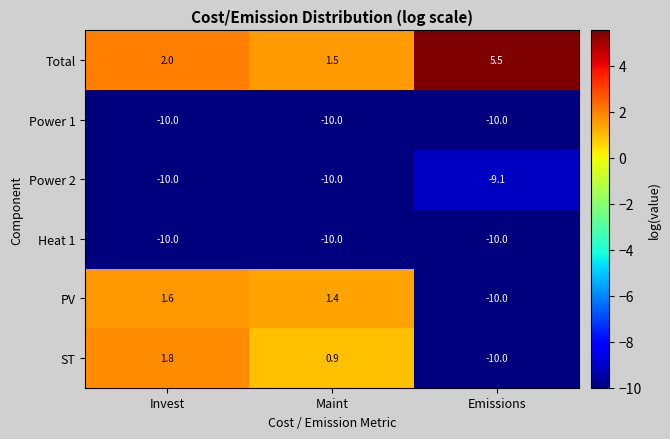

Count the Power 2 values in the range -10 to -9.

3